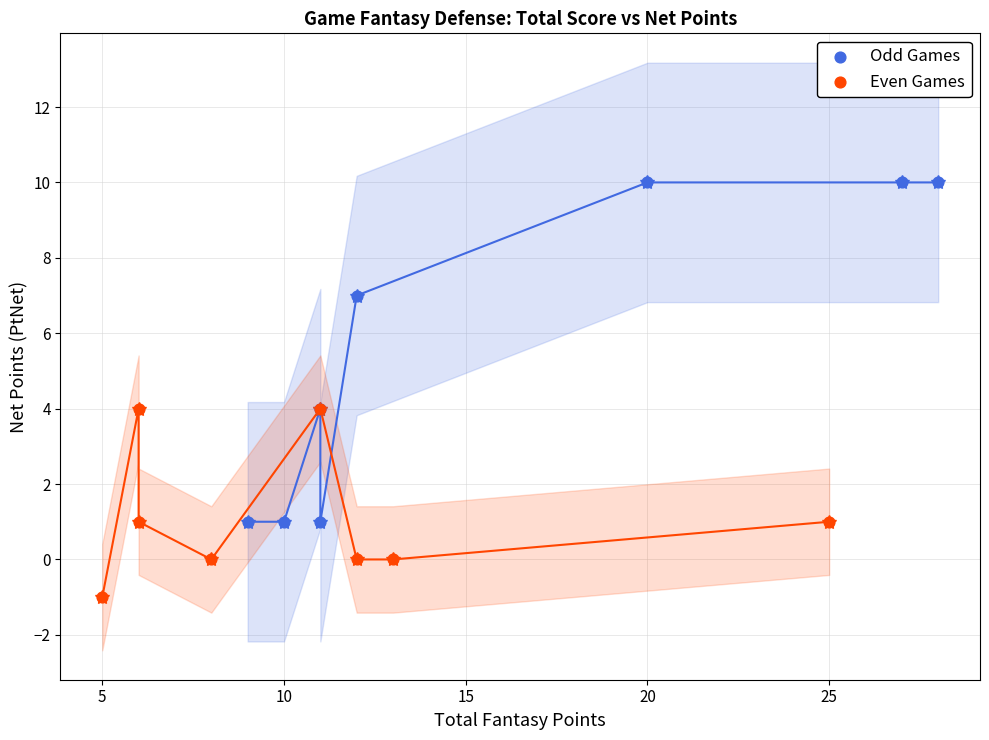

Which series reaches the maximum Y coordinate?

Odd Games